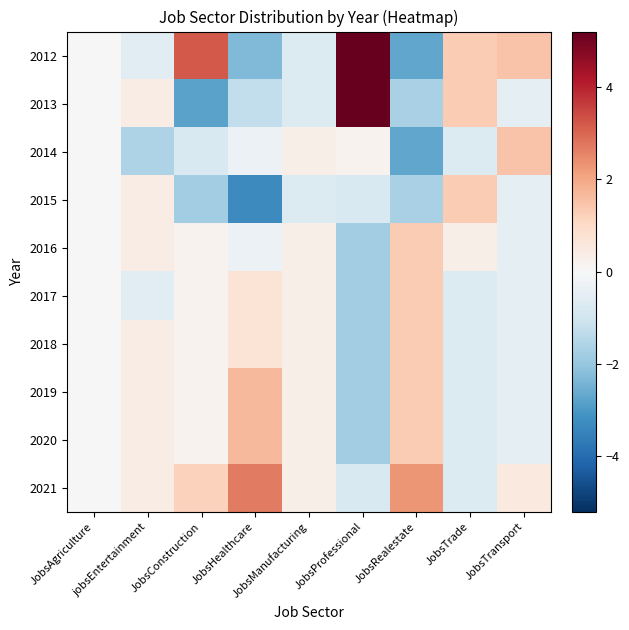

Reading right to left, transcribe all the data shown in this chart.

2012: JobsTransport=1.5	JobsTrade=1.3	JobsRealestate=-2.7	JobsProfessional=5.2	JobsManufacturing=-0.7	JobsHealthcare=-2.3	JobsConstruction=3.2	jobsEntertainment=-0.6	JobsAgriculture=0.0
2013: JobsTransport=-0.5	JobsTrade=1.3	JobsRealestate=-1.7	JobsProfessional=5.2	JobsManufacturing=-0.7	JobsHealthcare=-1.3	JobsConstruction=-2.8	jobsEntertainment=0.4	JobsAgriculture=0.0
2014: JobsTransport=1.5	JobsTrade=-0.7	JobsRealestate=-2.7	JobsProfessional=0.2	JobsManufacturing=0.3	JobsHealthcare=-0.3	JobsConstruction=-0.8	jobsEntertainment=-1.6	JobsAgriculture=0.0
2015: JobsTransport=-0.5	JobsTrade=1.3	JobsRealestate=-1.7	JobsProfessional=-0.8	JobsManufacturing=-0.7	JobsHealthcare=-3.3	JobsConstruction=-1.8	jobsEntertainment=0.4	JobsAgriculture=0.0
2016: JobsTransport=-0.5	JobsTrade=0.3	JobsRealestate=1.3	JobsProfessional=-1.8	JobsManufacturing=0.3	JobsHealthcare=-0.3	JobsConstruction=0.2	jobsEntertainment=0.4	JobsAgriculture=0.0
2017: JobsTransport=-0.5	JobsTrade=-0.7	JobsRealestate=1.3	JobsProfessional=-1.8	JobsManufacturing=0.3	JobsHealthcare=0.7	JobsConstruction=0.2	jobsEntertainment=-0.6	JobsAgriculture=0.0
2018: JobsTransport=-0.5	JobsTrade=-0.7	JobsRealestate=1.3	JobsProfessional=-1.8	JobsManufacturing=0.3	JobsHealthcare=0.7	JobsConstruction=0.2	jobsEntertainment=0.4	JobsAgriculture=0.0
2019: JobsTransport=-0.5	JobsTrade=-0.7	JobsRealestate=1.3	JobsProfessional=-1.8	JobsManufacturing=0.3	JobsHealthcare=1.7	JobsConstruction=0.2	jobsEntertainment=0.4	JobsAgriculture=0.0
2020: JobsTransport=-0.5	JobsTrade=-0.7	JobsRealestate=1.3	JobsProfessional=-1.8	JobsManufacturing=0.3	JobsHealthcare=1.7	JobsConstruction=0.2	jobsEntertainment=0.4	JobsAgriculture=0.0
2021: JobsTransport=0.5	JobsTrade=-0.7	JobsRealestate=2.3	JobsProfessional=-0.8	JobsManufacturing=0.3	JobsHealthcare=2.7	JobsConstruction=1.2	jobsEntertainment=0.4	JobsAgriculture=0.0